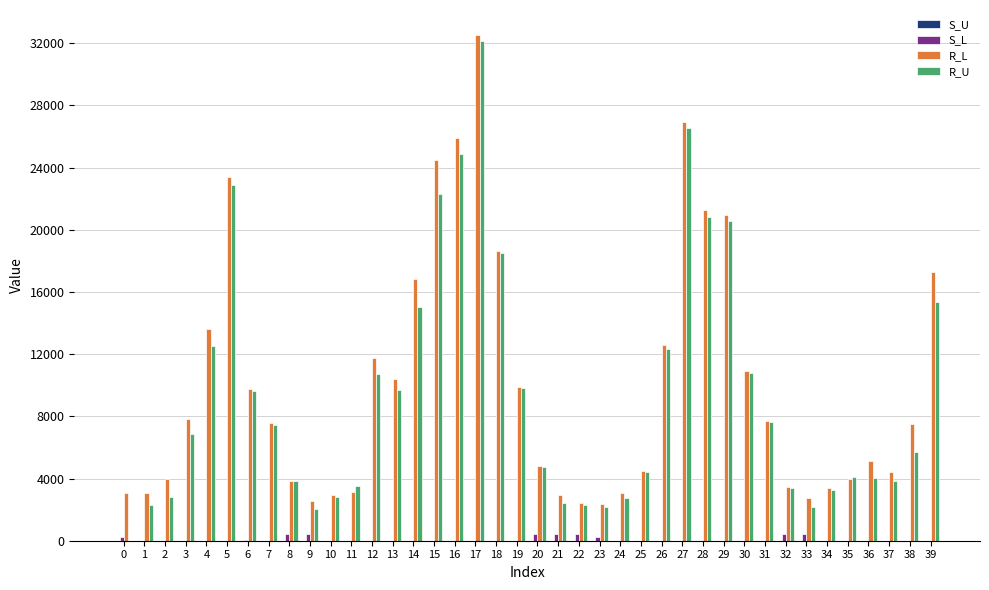

What is the maximum value shown in the chart?

32514.8